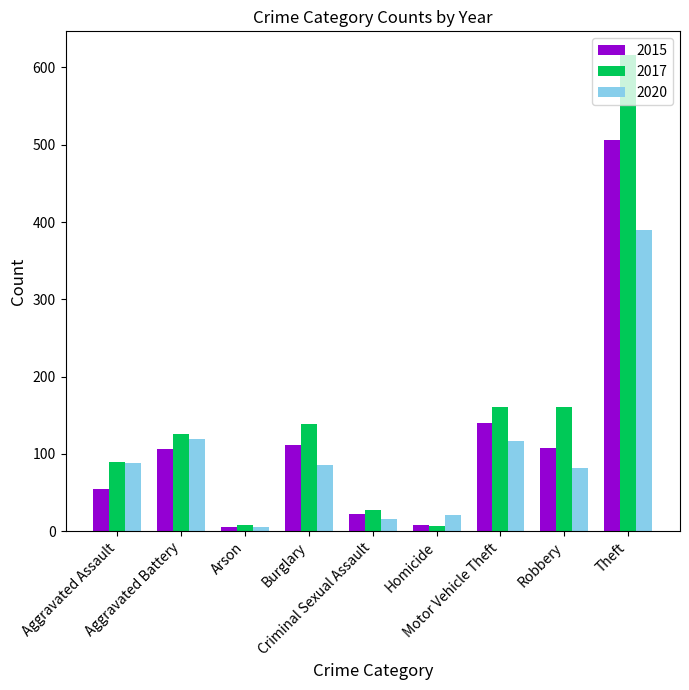

List the series in order of their peak value, lowest first.

2020, 2015, 2017